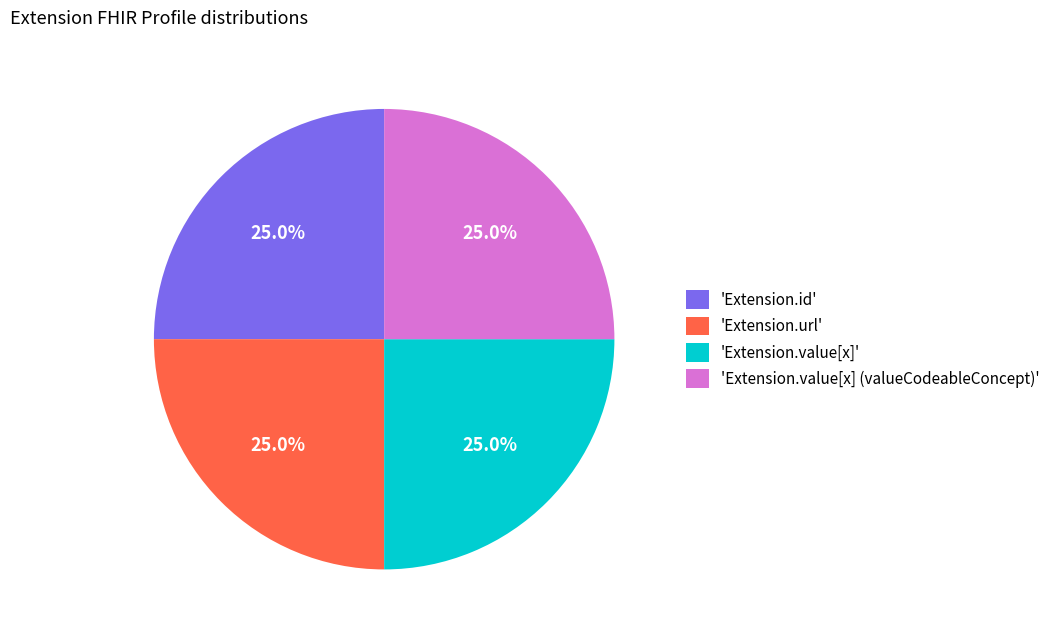

What is the ratio of the value at 'Extension.id' to the value at 'Extension.value[x] (valueCodeableConcept)'?

1.0